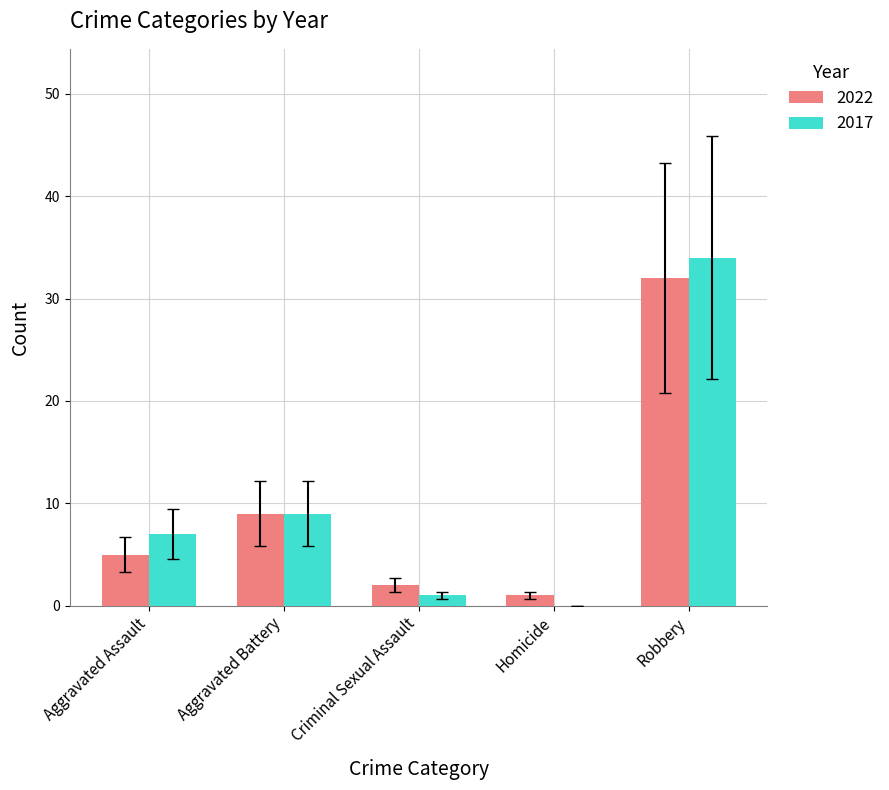

What is the sum of all 2017 values?

51